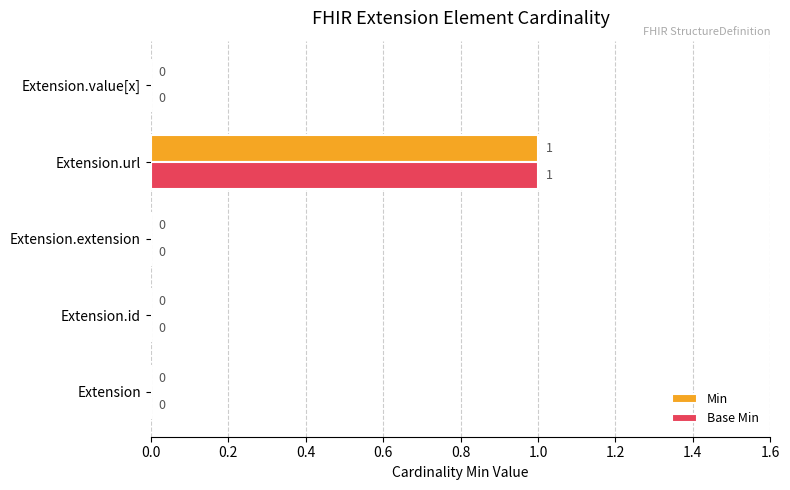

The value of Min at Extension.url is 1. True or false?

True